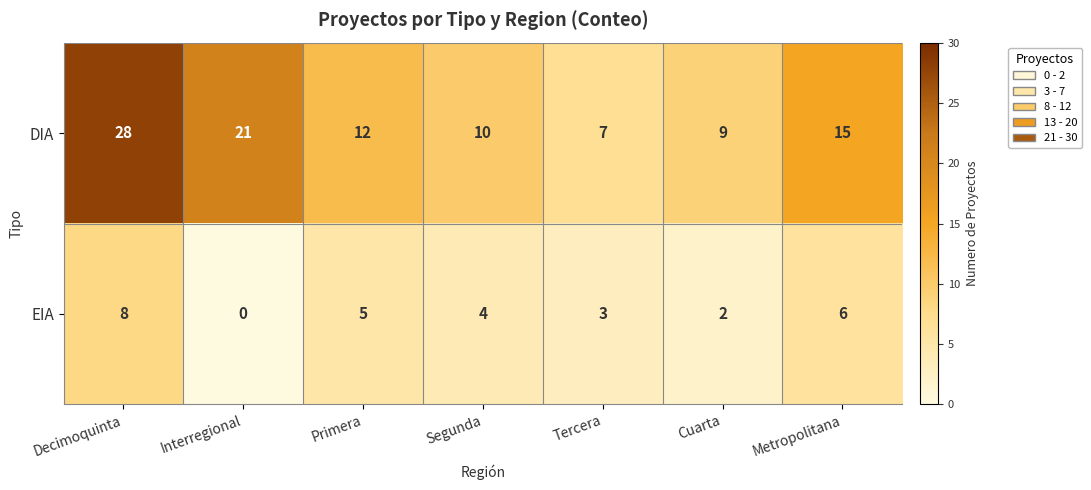

Rank the series by their maximum value, from highest to lowest.

DIA, EIA